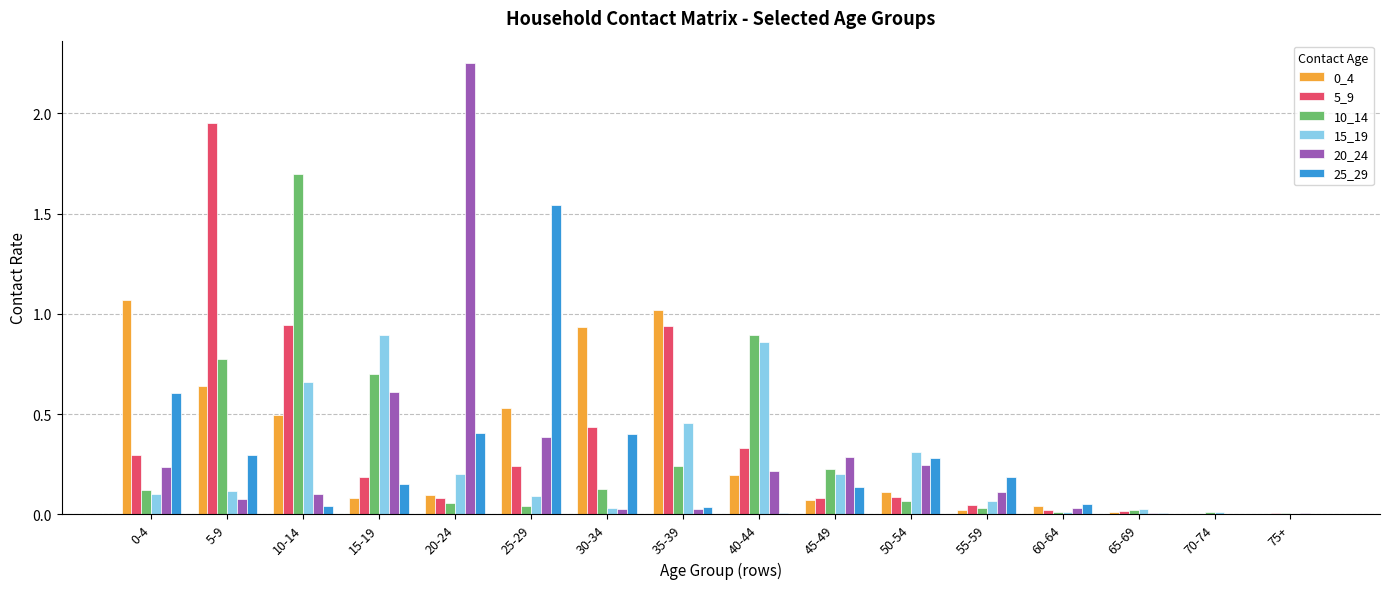

Is it true that 5_9 equals 0.6 at 10-14?

False